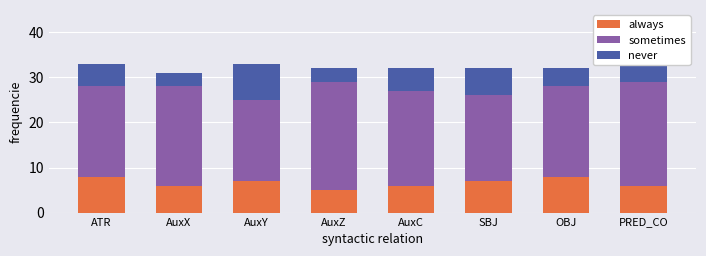

What is the sum of the always values at SBJ and AuxC?

13